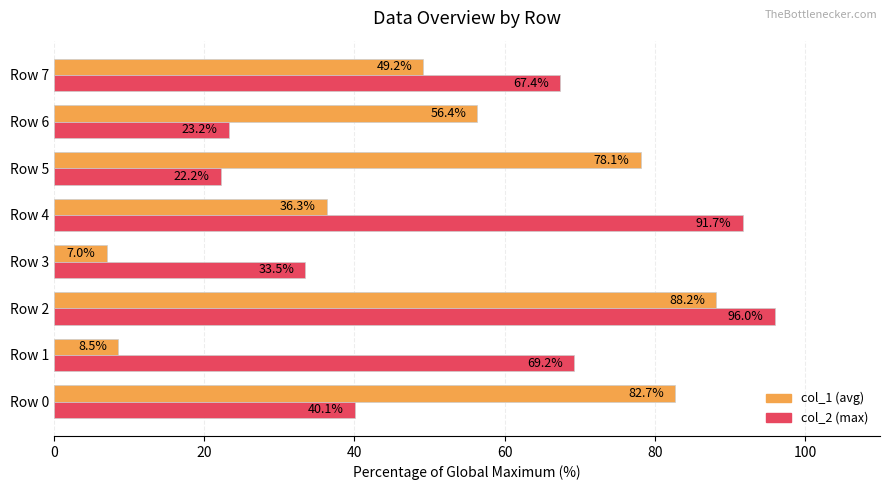

The value of col_1 (avg) at Row 5 is 78.1. True or false?

True